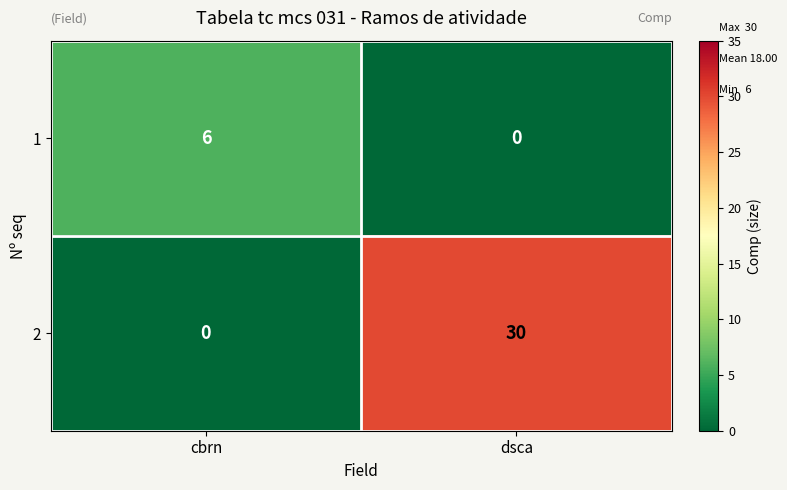

What is the approximate value of 2 at dsca?

30